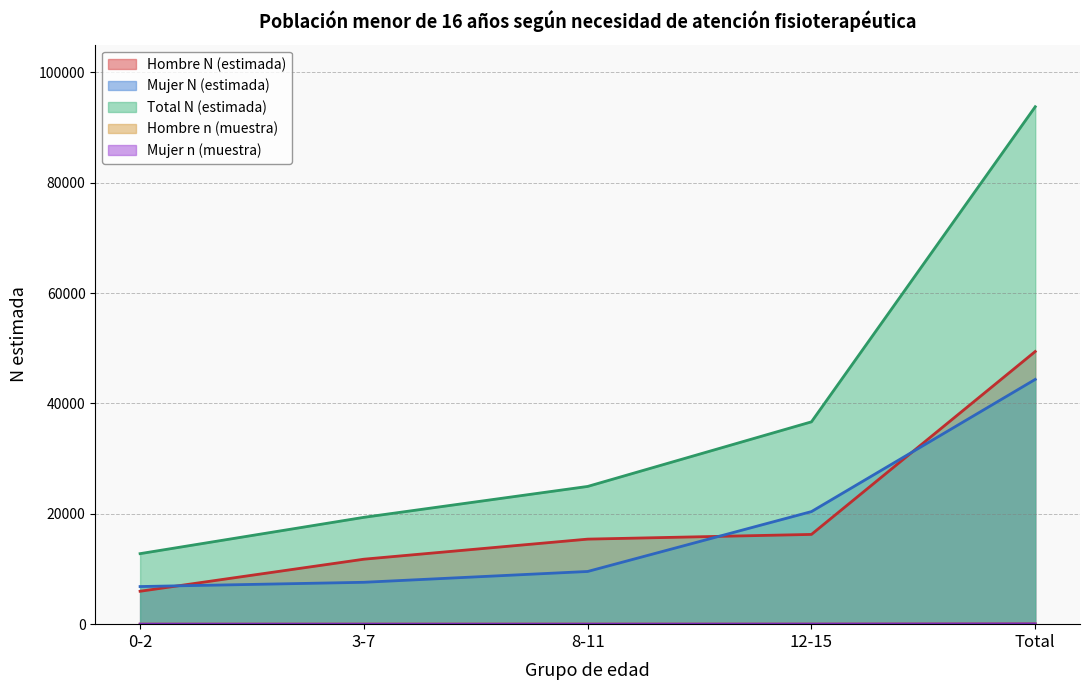

What is the maximum value for Hombre n (muestra)?

64